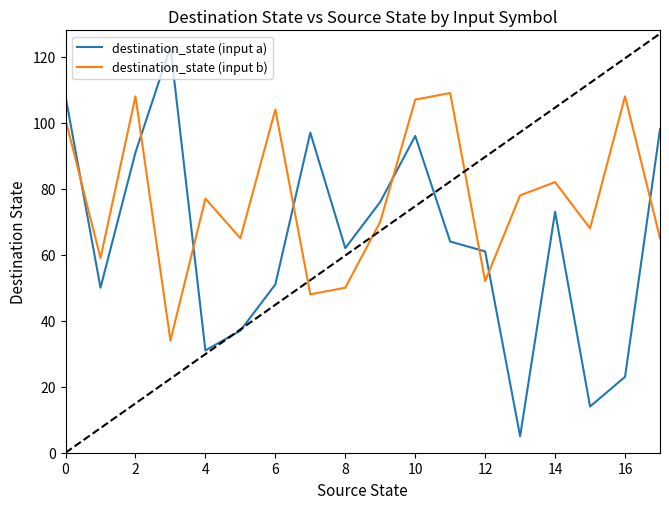

Reading right to left, extract all data points from this chart.

destination_state (input a): 98	23	14	73	5	61	64	96	76	62	97	51	37	31	123	91	50	108
destination_state (input b): 65	108	68	82	78	52	109	107	70	50	48	104	65	77	34	108	59	101